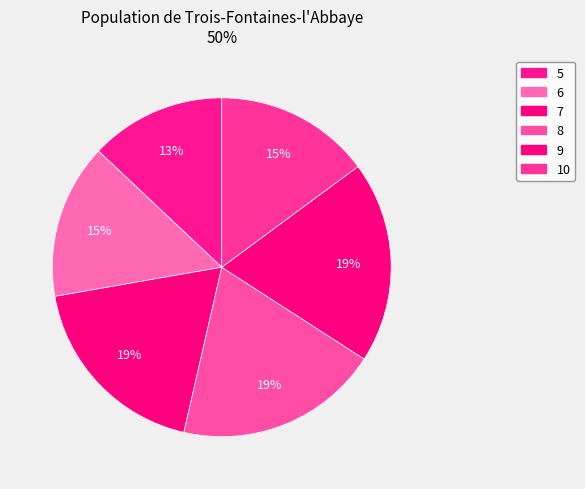

What is the largest slice in the pie chart?

8